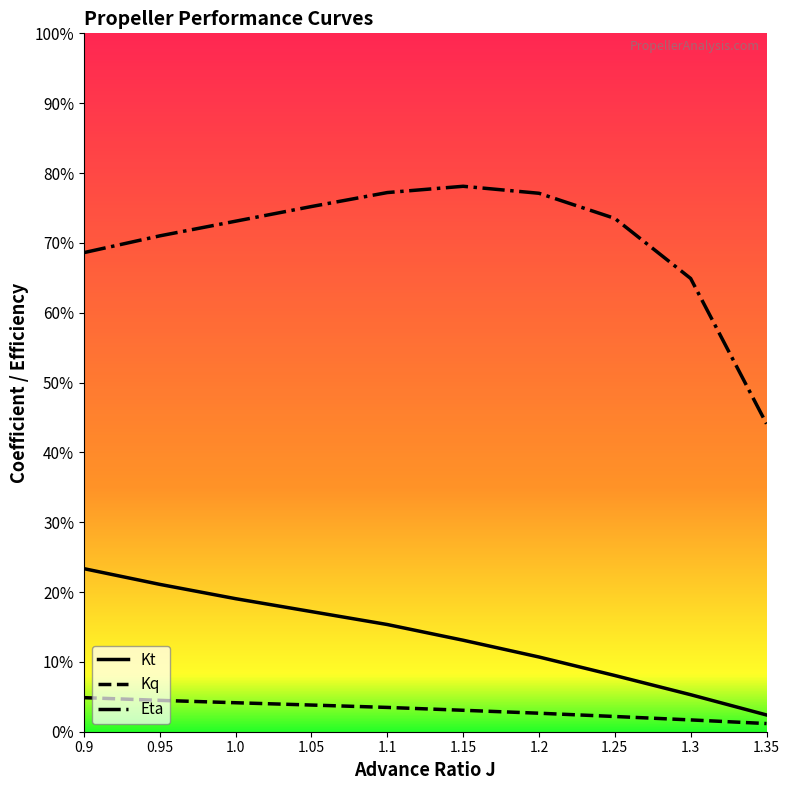

Which series has the widest spread of values?

Eta